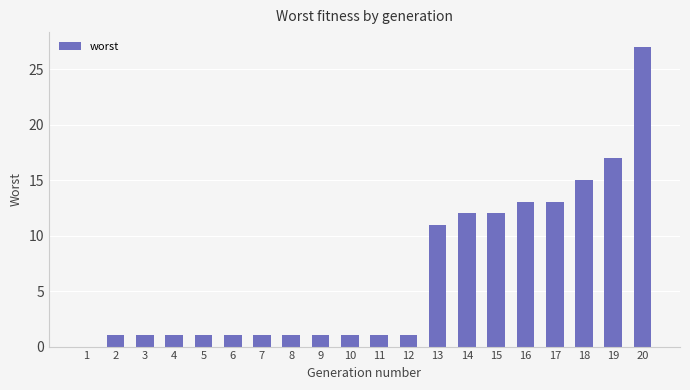

Reading left to right, extract all data points from this chart.

1=0	2=1	3=1	4=1	5=1	6=1	7=1	8=1	9=1	10=1	11=1	12=1	13=11	14=12	15=12	16=13	17=13	18=15	19=17	20=27